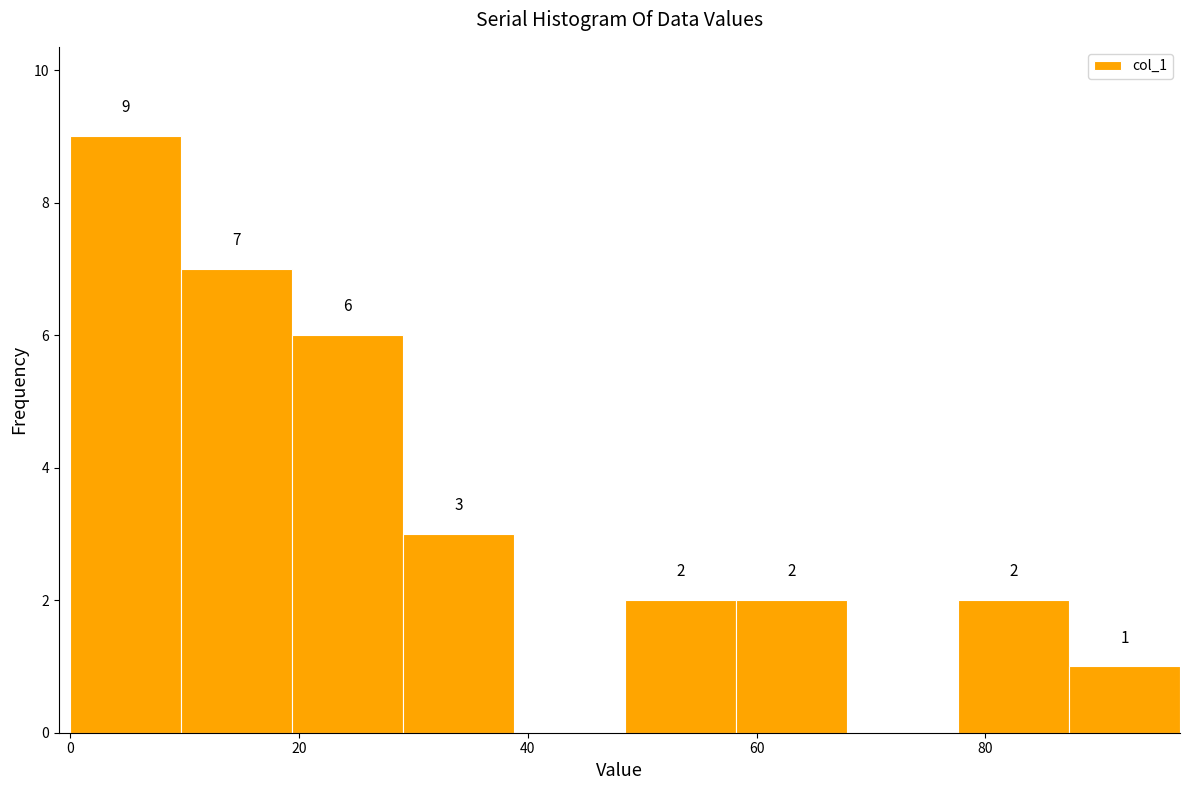

Which range on the x-axis has the tallest bar?

0 to 10